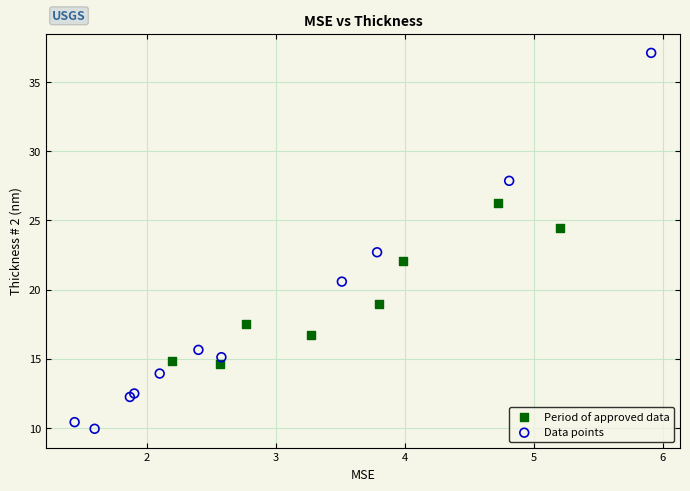

Which series has the largest Y range (max minus min)?

Data points